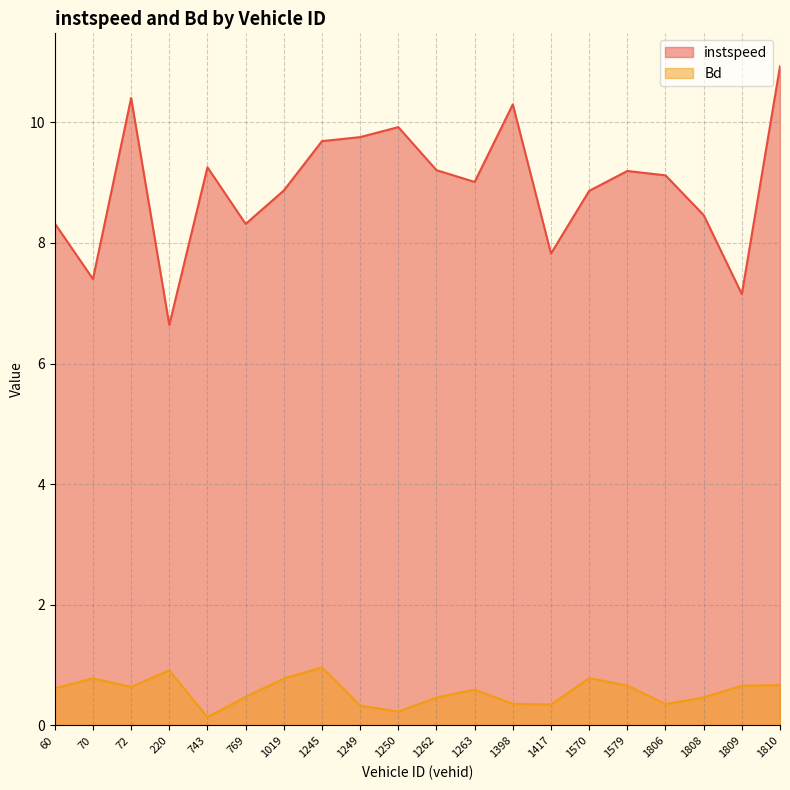

List the series in order of their peak value, highest first.

instspeed, Bd